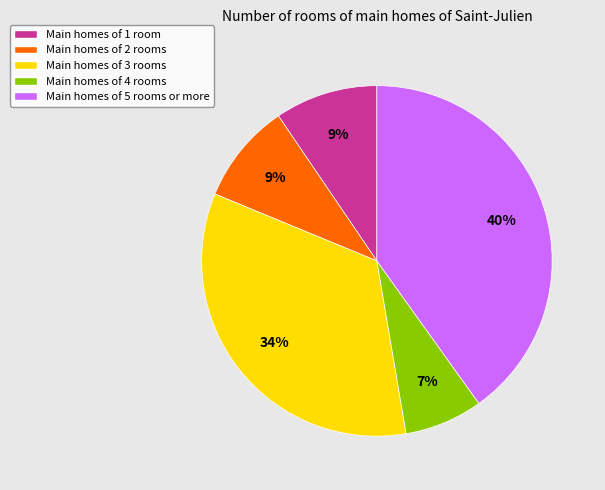

The Main homes of 1 room slice represents 9% of the pie. True or false?

True